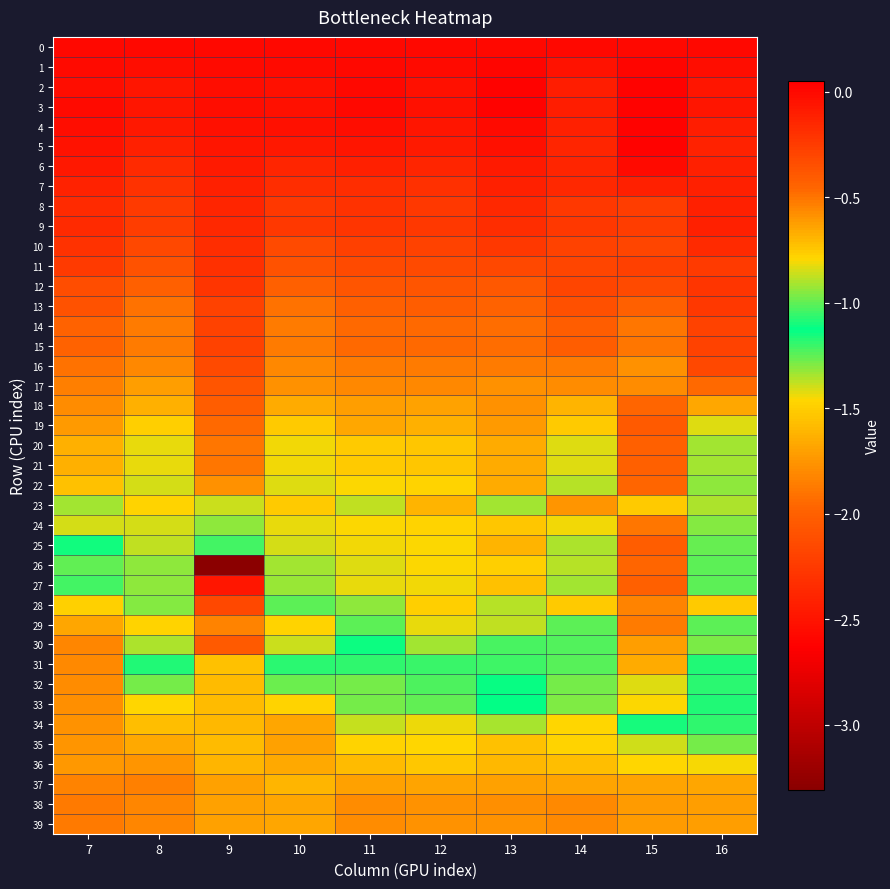

List the series in order of their peak value, highest first.

2, 3, 5, 4, 1, 0, 6, 7, 8, 9, 10, 11, 12, 13, 15, 14, 16, 17, 19, 25, 18, 27, 20, 21, 26, 22, 24, 29, 28, 23, 30, 31, 33, 32, 34, 35, 36, 37, 39, 38